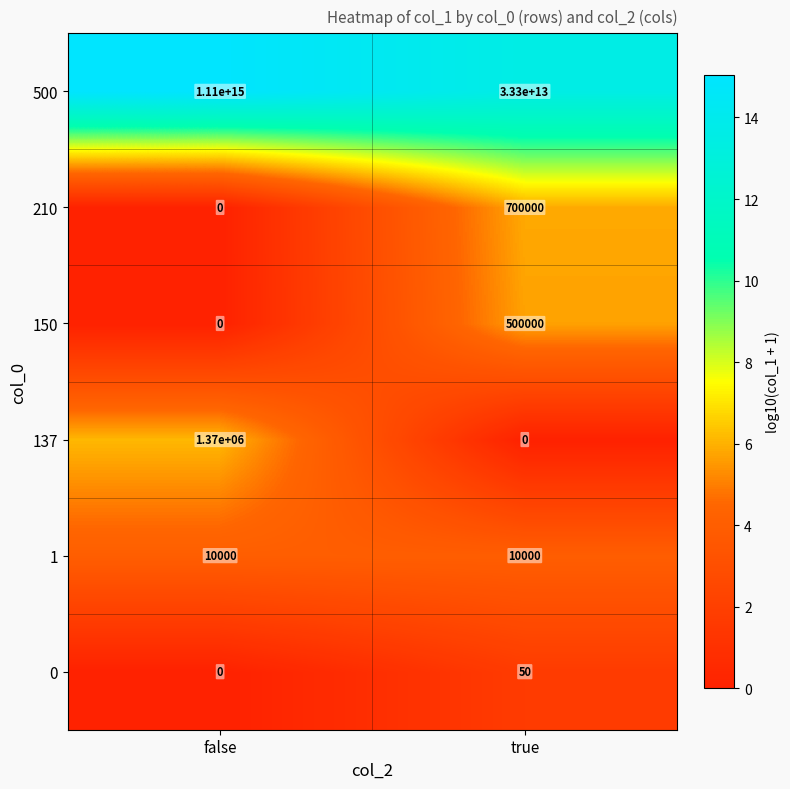

Is the value of 137 at false greater than the value of 500 at true?

No